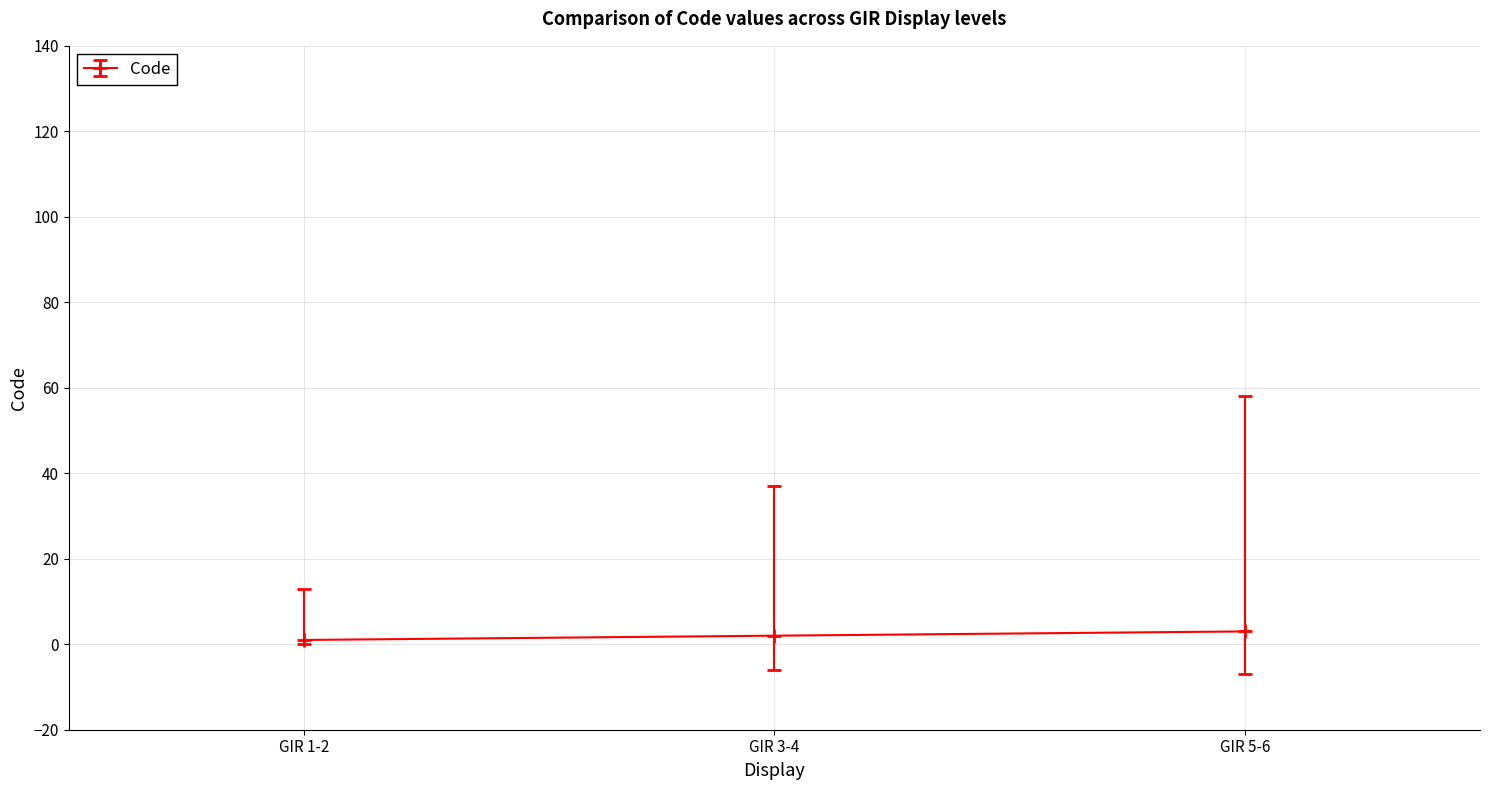

What is the average value?

2